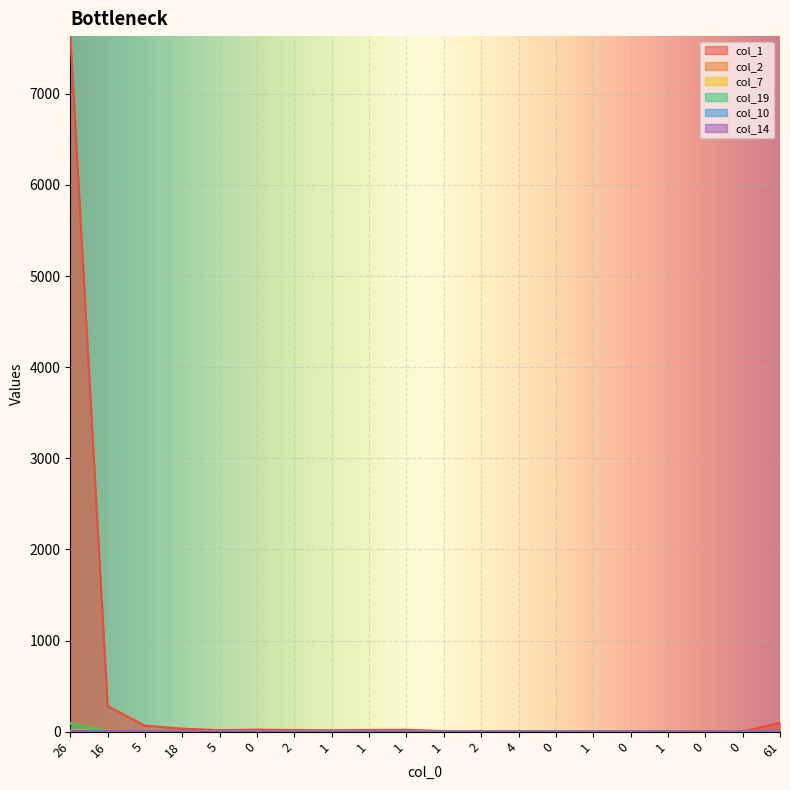

True or false: col_10 and col_14 cross at least once.

False